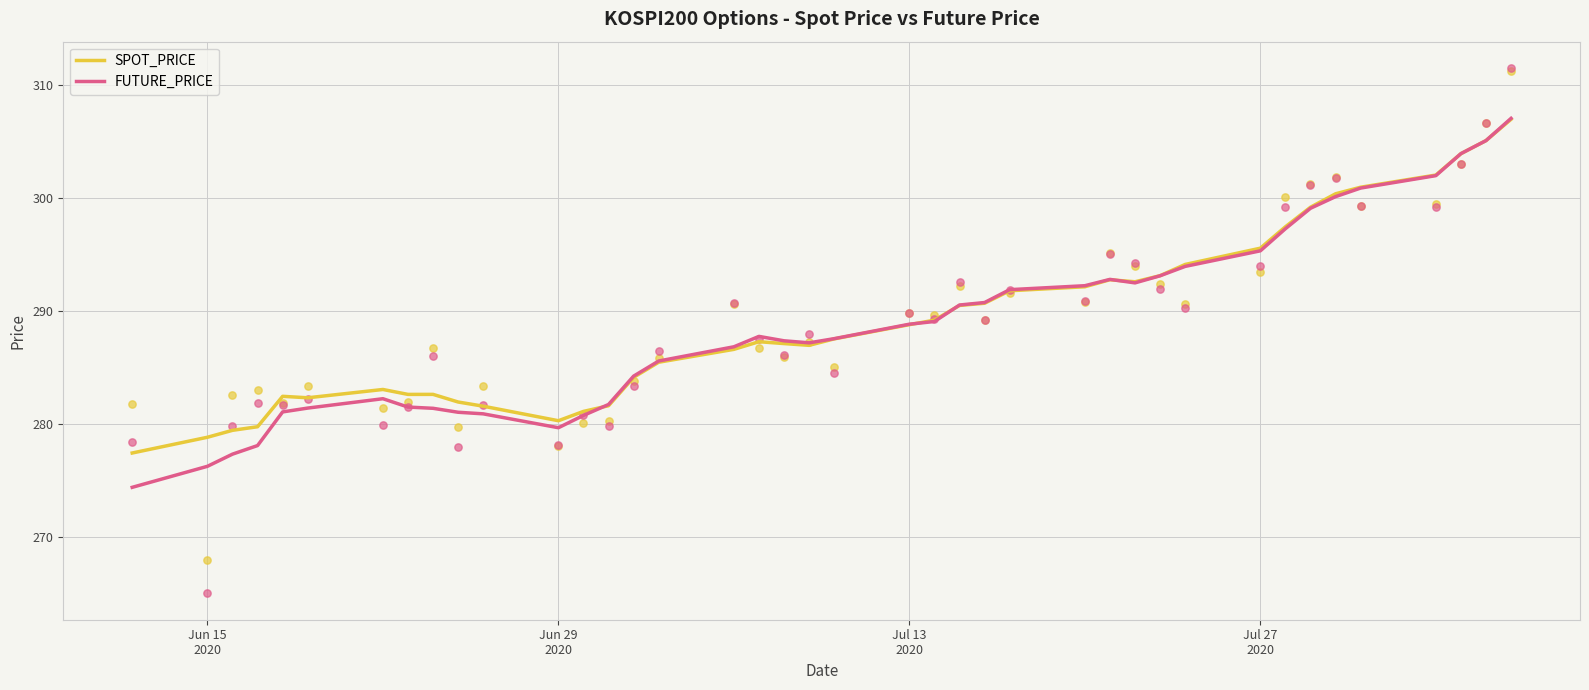

Is the value of SPOT_PRICE at 11 greater than the value of FUTURE_PRICE at 10?

No